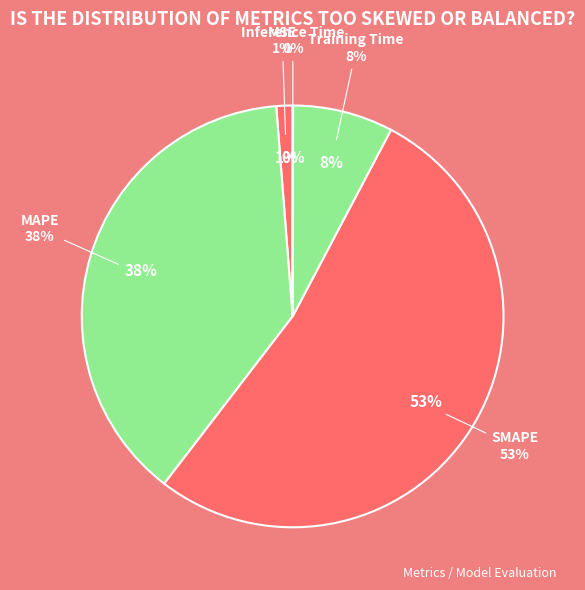

How many slices are in this pie chart?

5